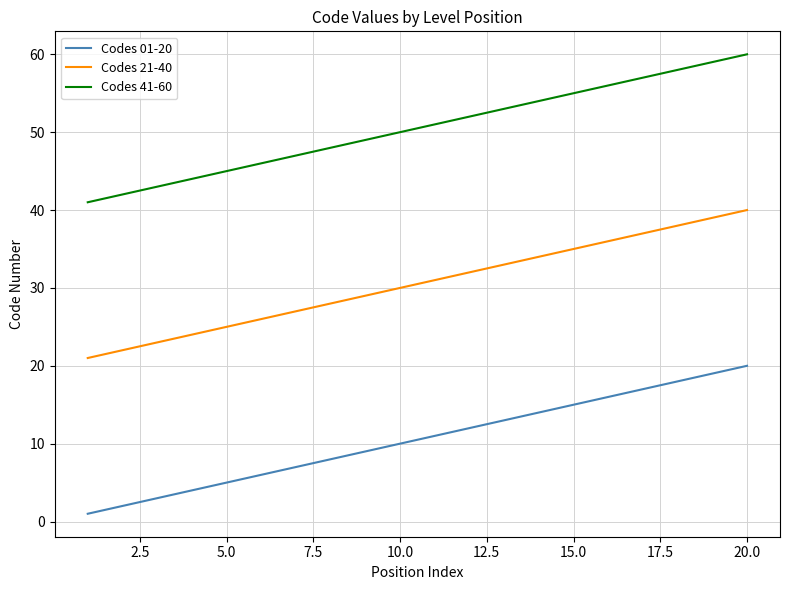

List the series in order of their overall mean, lowest first.

Codes 01-20, Codes 21-40, Codes 41-60